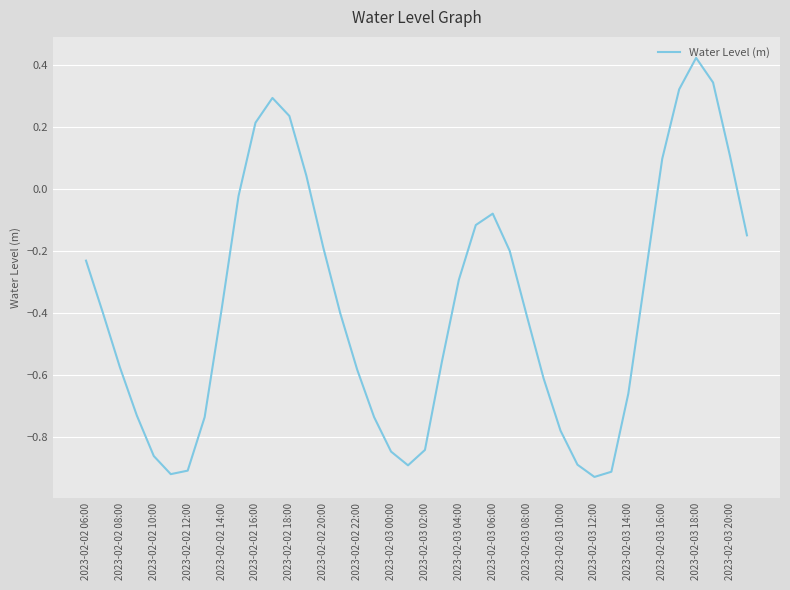

What is the difference between the maximum and minimum values?

1.4